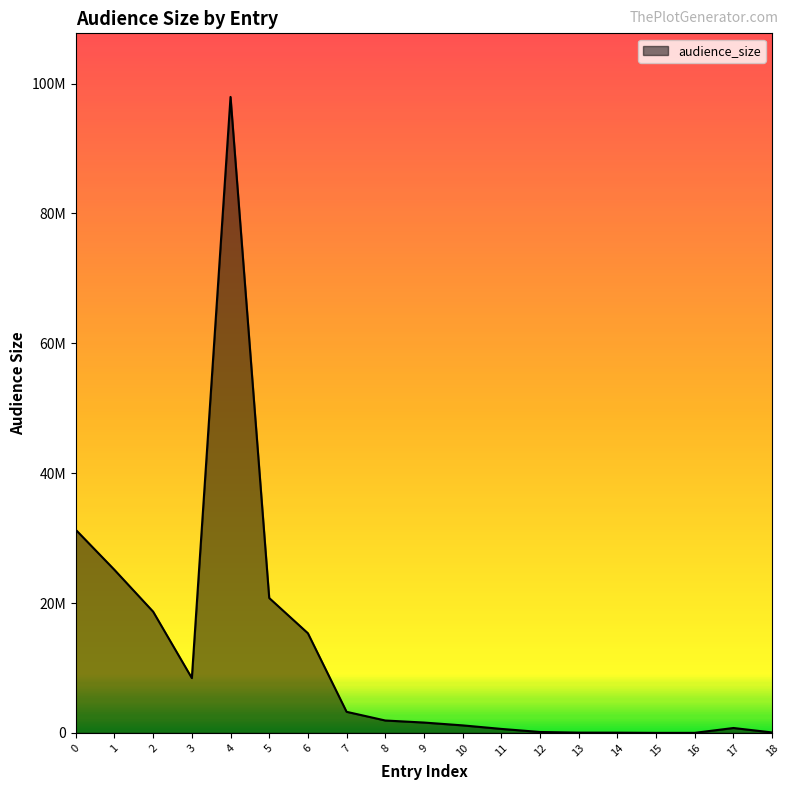

Rank the categories by value from highest to lowest.

4, 0, 1, 5, 2, 6, 3, 7, 8, 9, 10, 17, 11, 12, 18, 13, 14, 16, 15